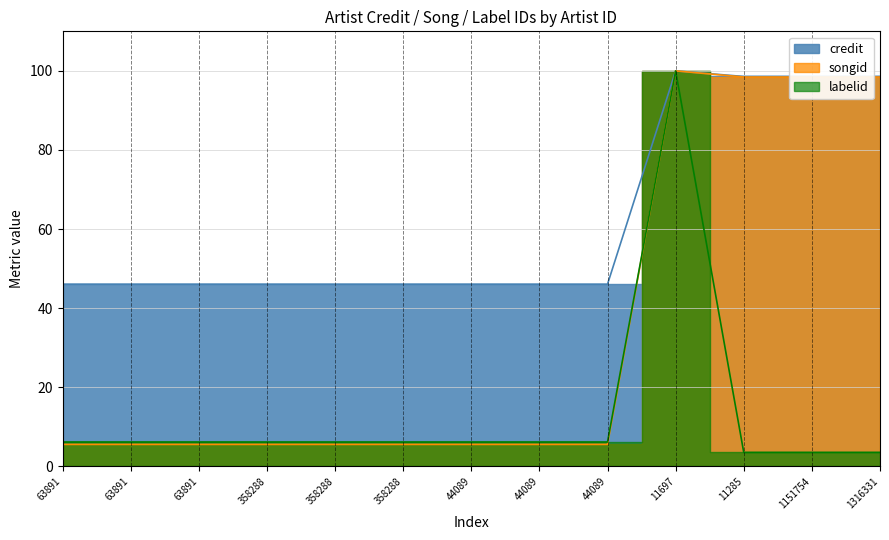

Reading left to right, list all the values displayed in this chart.

credit: 46.1	46.1	46.1	46.1	46.1	46.1	46.1	46.1	46.1	100.0	98.6	98.6	98.6
songid: 5.6	5.6	5.6	5.6	5.6	5.6	5.6	5.6	5.6	100.0	98.4	98.4	98.4
labelid: 6.2	6.2	6.2	6.2	6.2	6.2	6.2	6.2	6.2	100.0	3.5	3.5	3.5